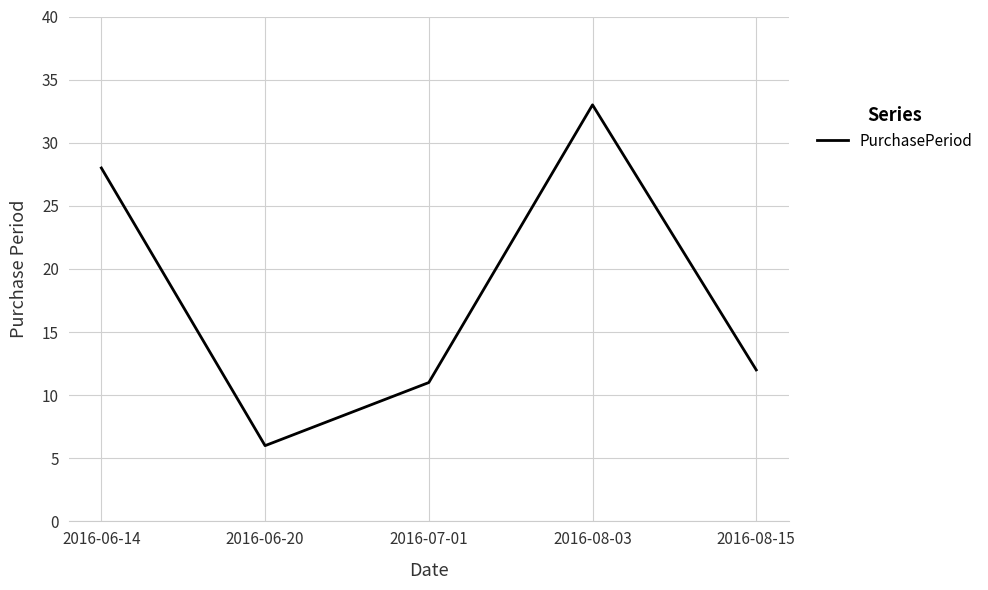

What is the smallest value displayed?

6